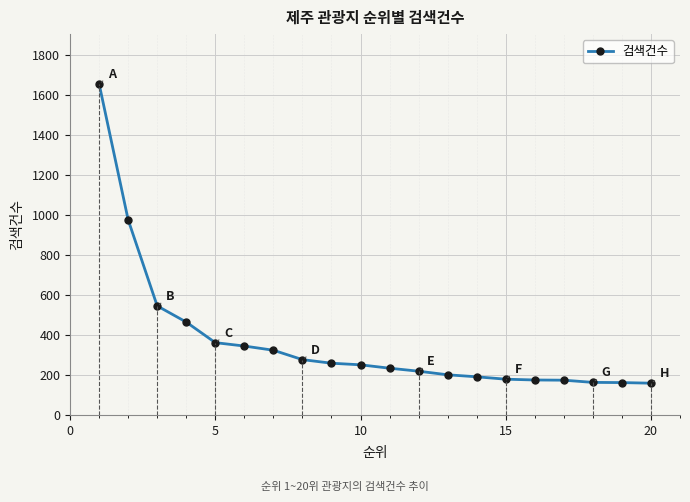

How many data points are less than 251?

10